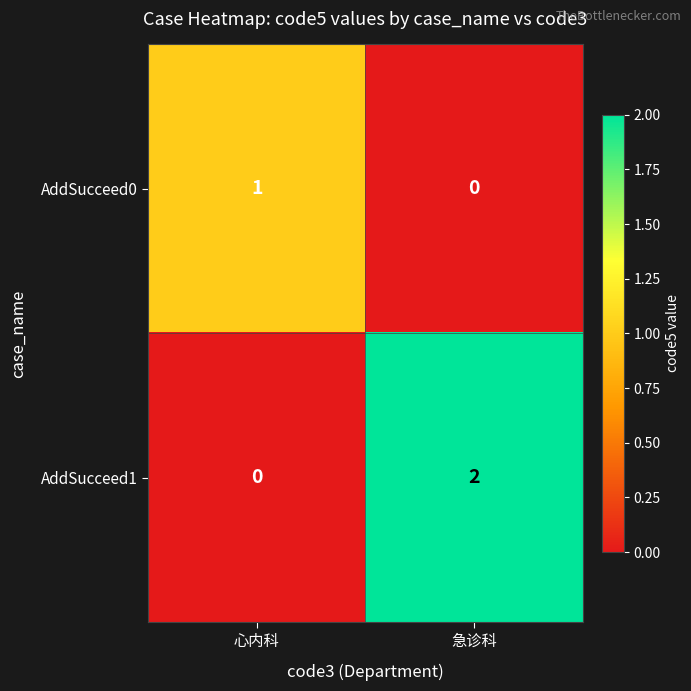

True or false: AddSucceed1 has a value of 0 at 心内科.

True